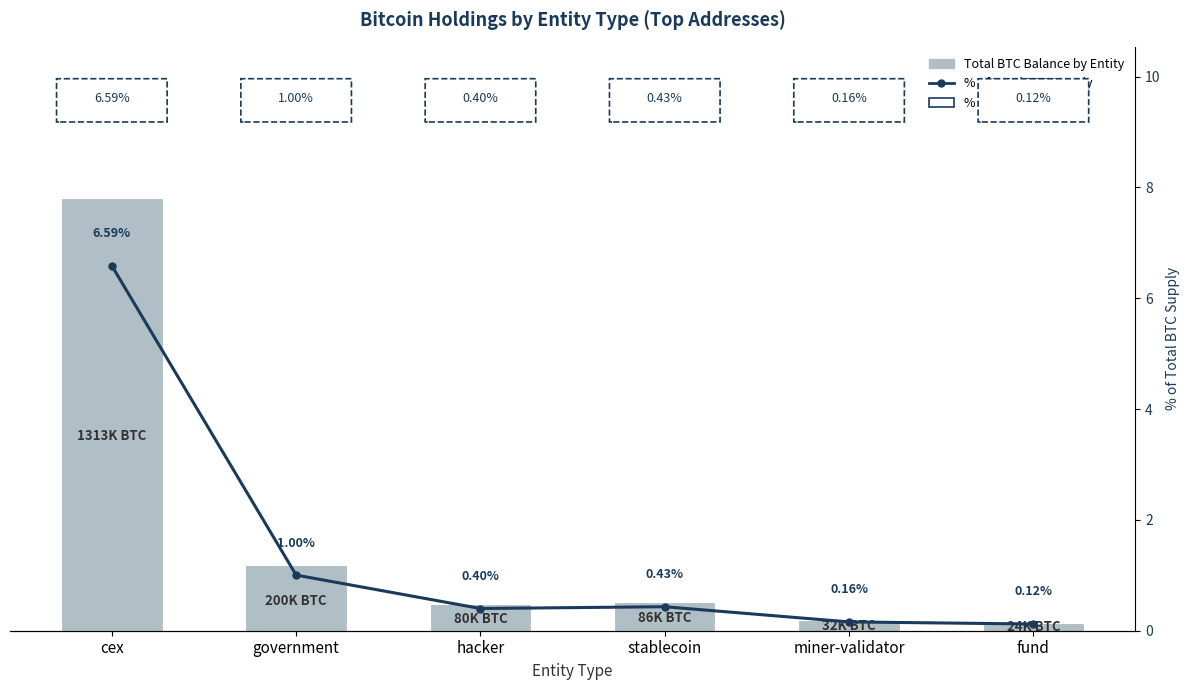

List the labels in order of Total BTC Balance by Entity Type value, smallest first.

fund, miner-validator, hacker, stablecoin, government, cex